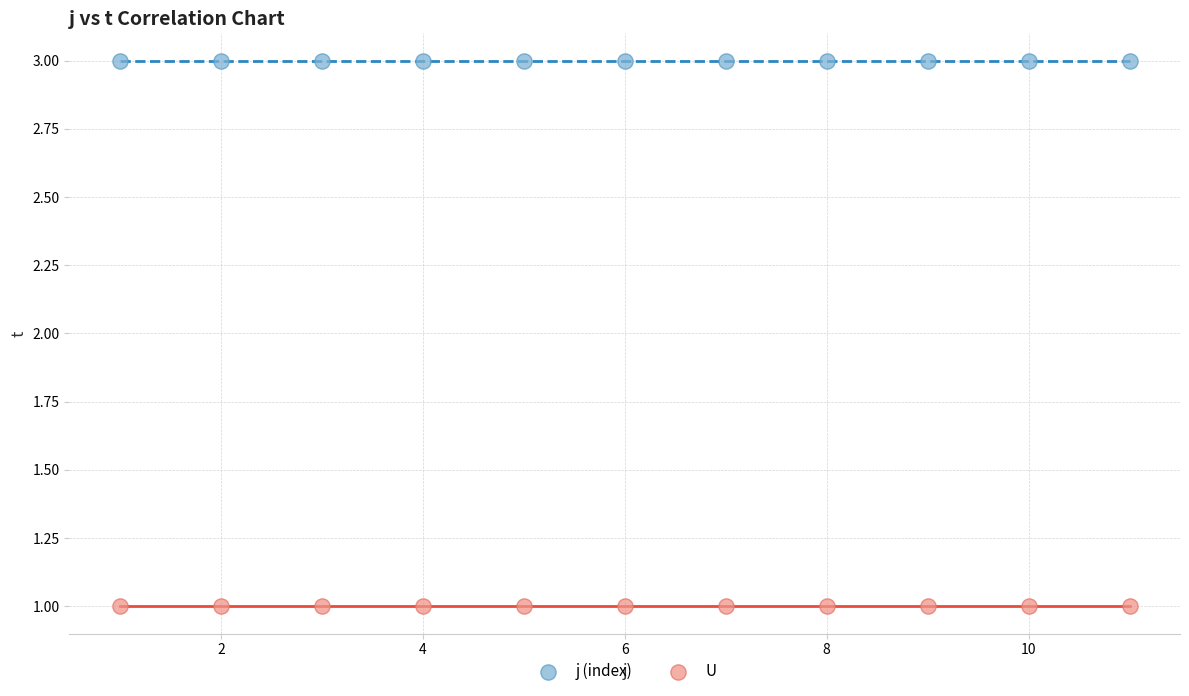

Which series reaches the maximum Y coordinate?

j (index)